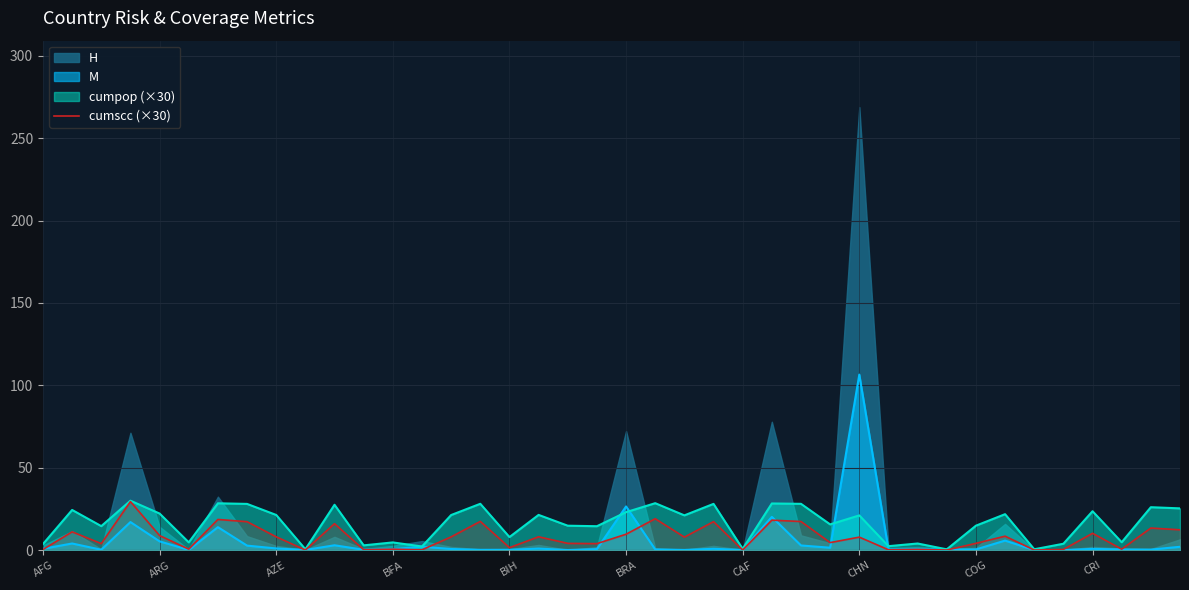

At which category is the sum across all series the highest?

CHN